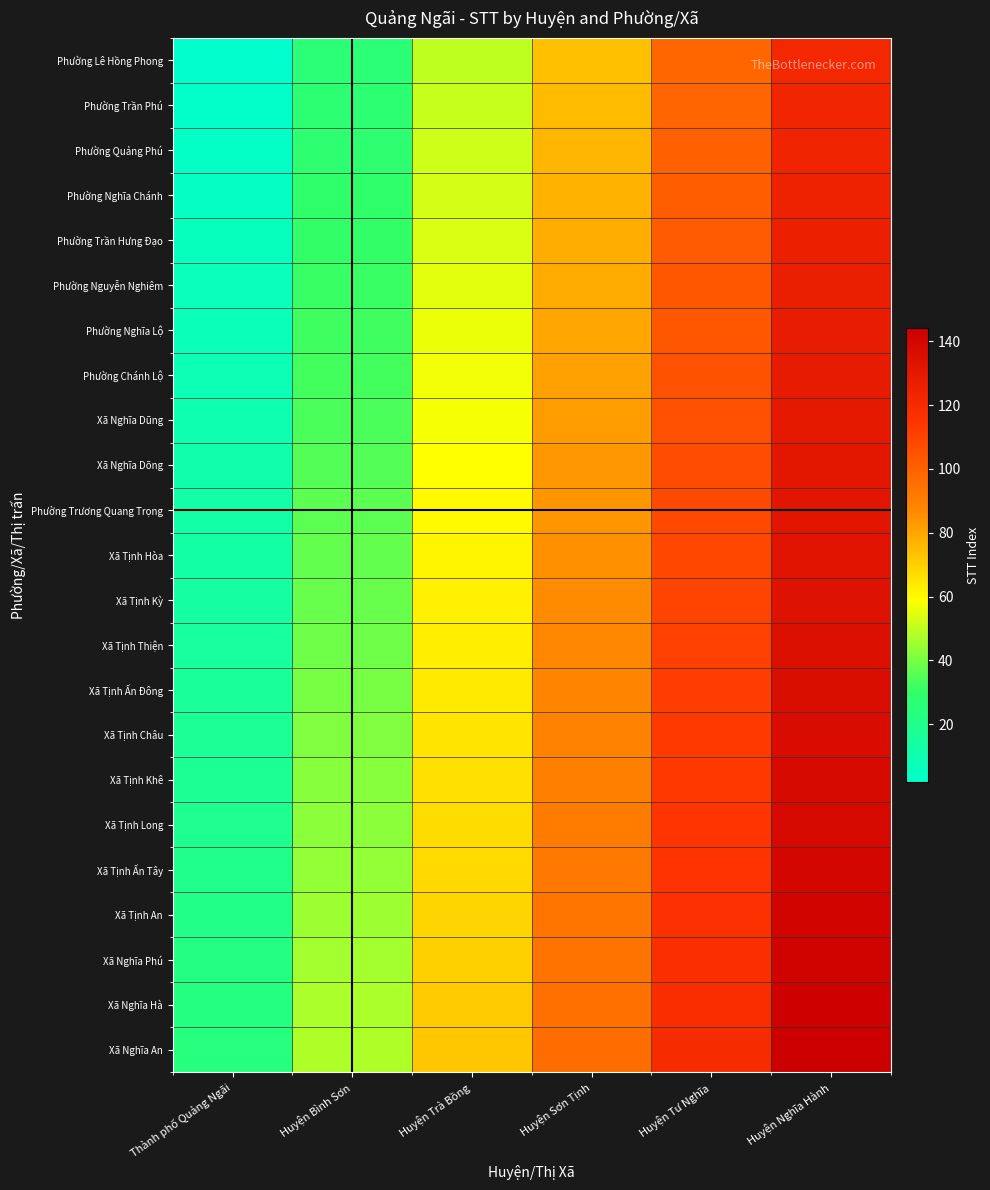

Rank the series by their maximum value, from lowest to highest.

Phường Lê Hồng Phong, Phường Trần Phú, Phường Quảng Phú, Phường Nghĩa Chánh, Phường Trần Hưng Đạo, Phường Nguyễn Nghiêm, Phường Nghĩa Lộ, Phường Chánh Lộ, Xã Nghĩa Dũng, Xã Nghĩa Dõng, Phường Trương Quang Trọng, Xã Tịnh Hòa, Xã Tịnh Kỳ, Xã Tịnh Thiện, Xã Tịnh Ấn Đông, Xã Tịnh Châu, Xã Tịnh Khê, Xã Tịnh Long, Xã Tịnh Ấn Tây, Xã Tịnh An, Xã Nghĩa Phú, Xã Nghĩa Hà, Xã Nghĩa An